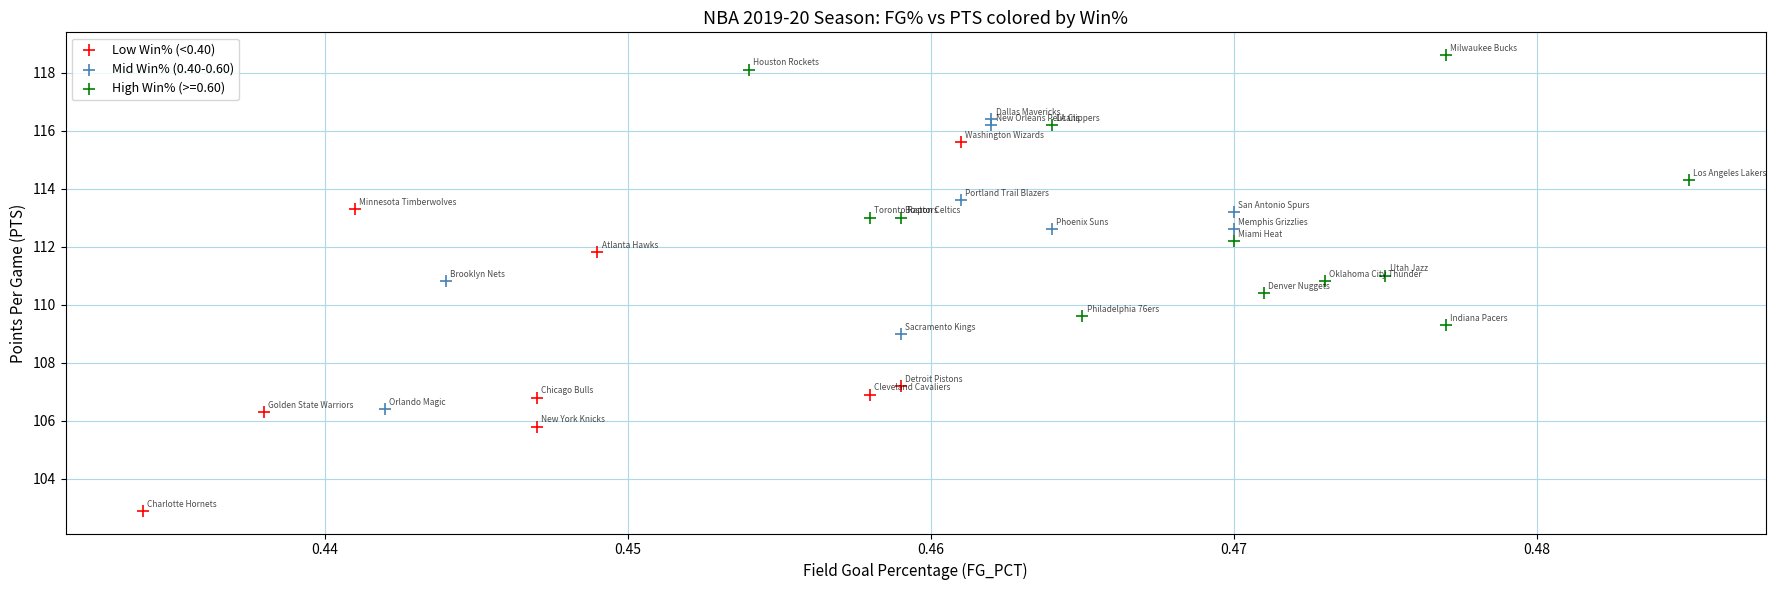

Which series reaches the maximum Y coordinate?

High Win% (>=0.60)